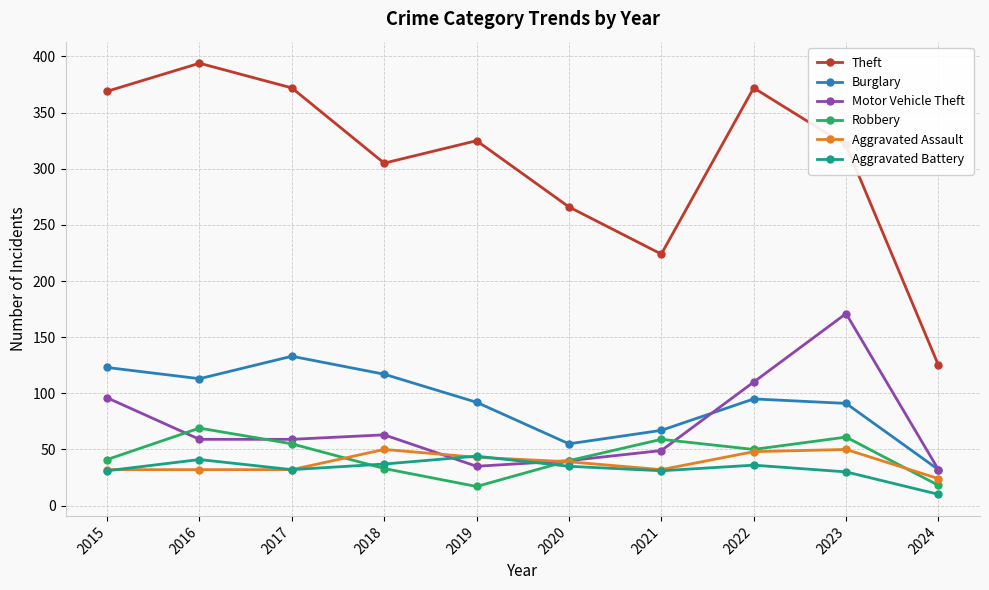

Which series has the largest range (max minus min)?

Theft